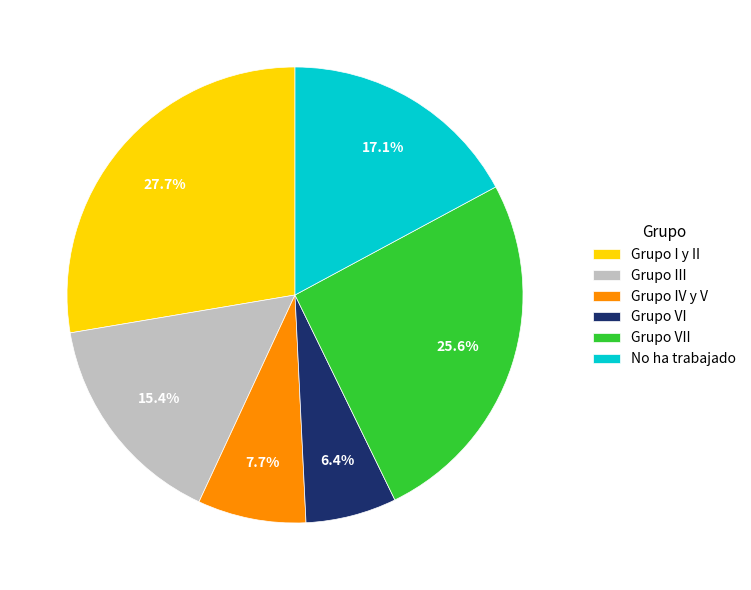

How many segments does this pie chart have?

6